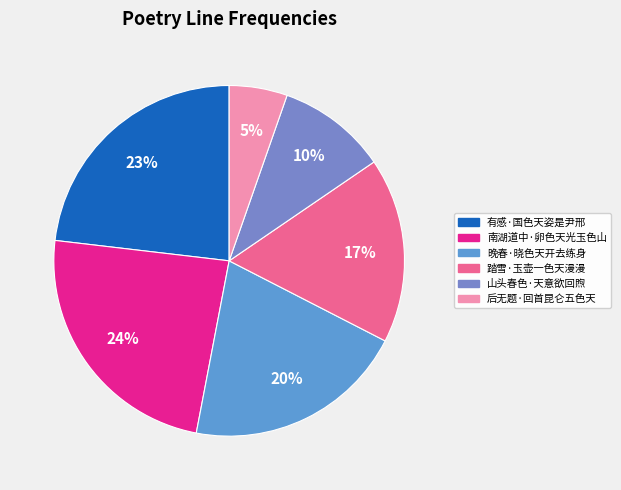

What is the smallest slice in the pie chart?

后无题·回首昆仑五色天